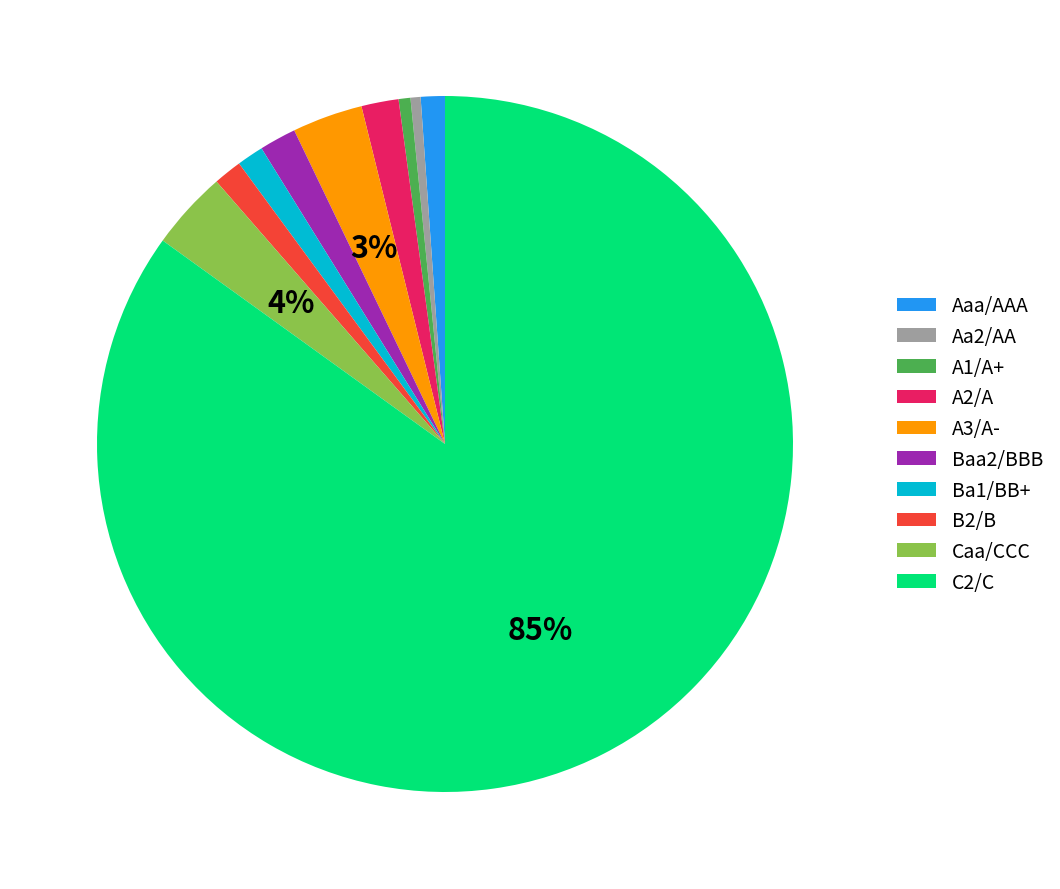

To the nearest percent, what is the average slice percentage?

10%